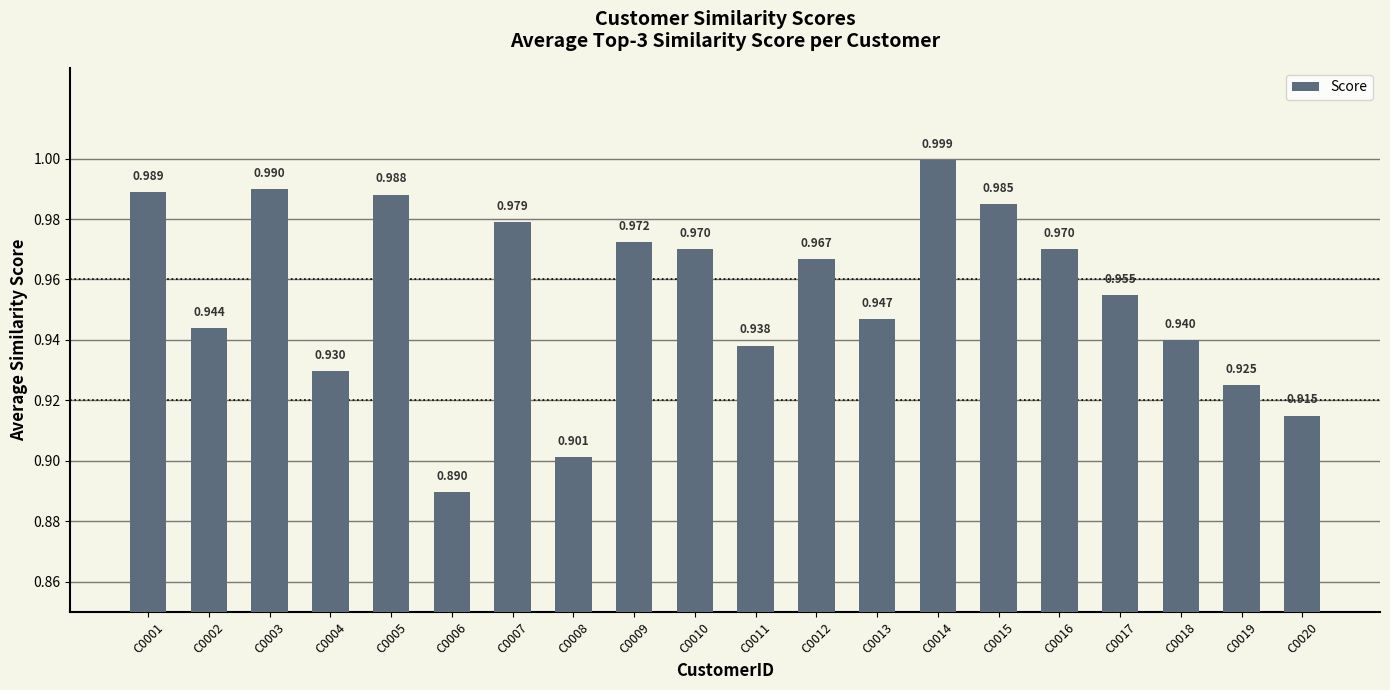

The value at C0004 is 0.9. True or false?

True